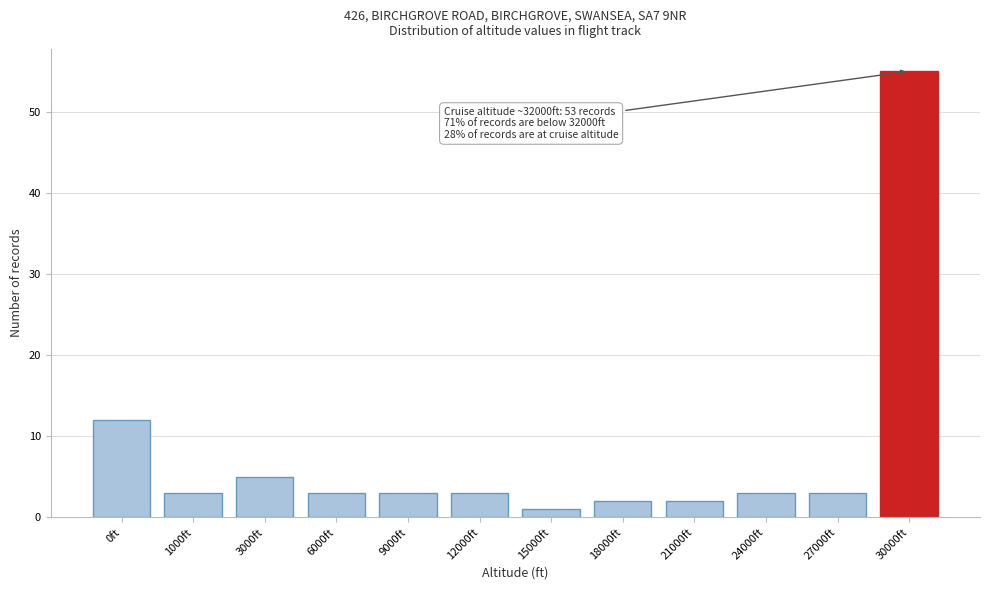

Reading left to right, list all the values displayed in this chart.

12	3	5	3	3	3	1	2	2	3	3	55